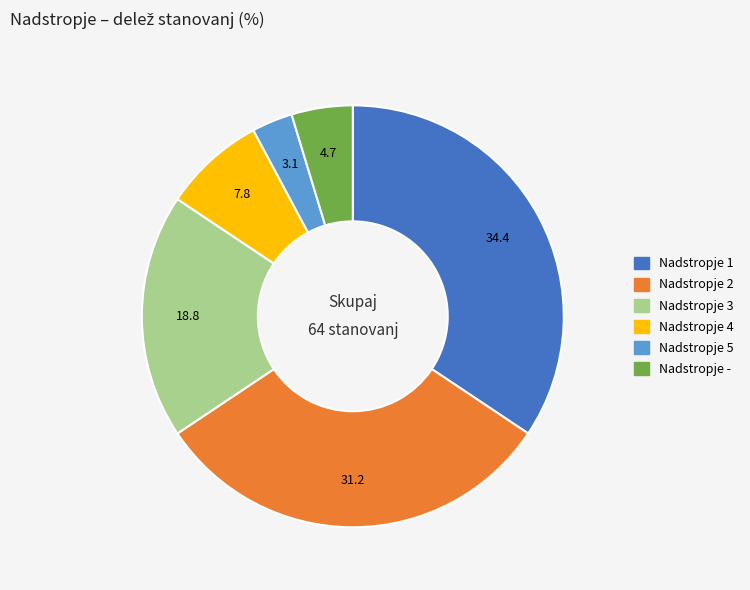

Is there any slice that represents more than half of the pie?

No